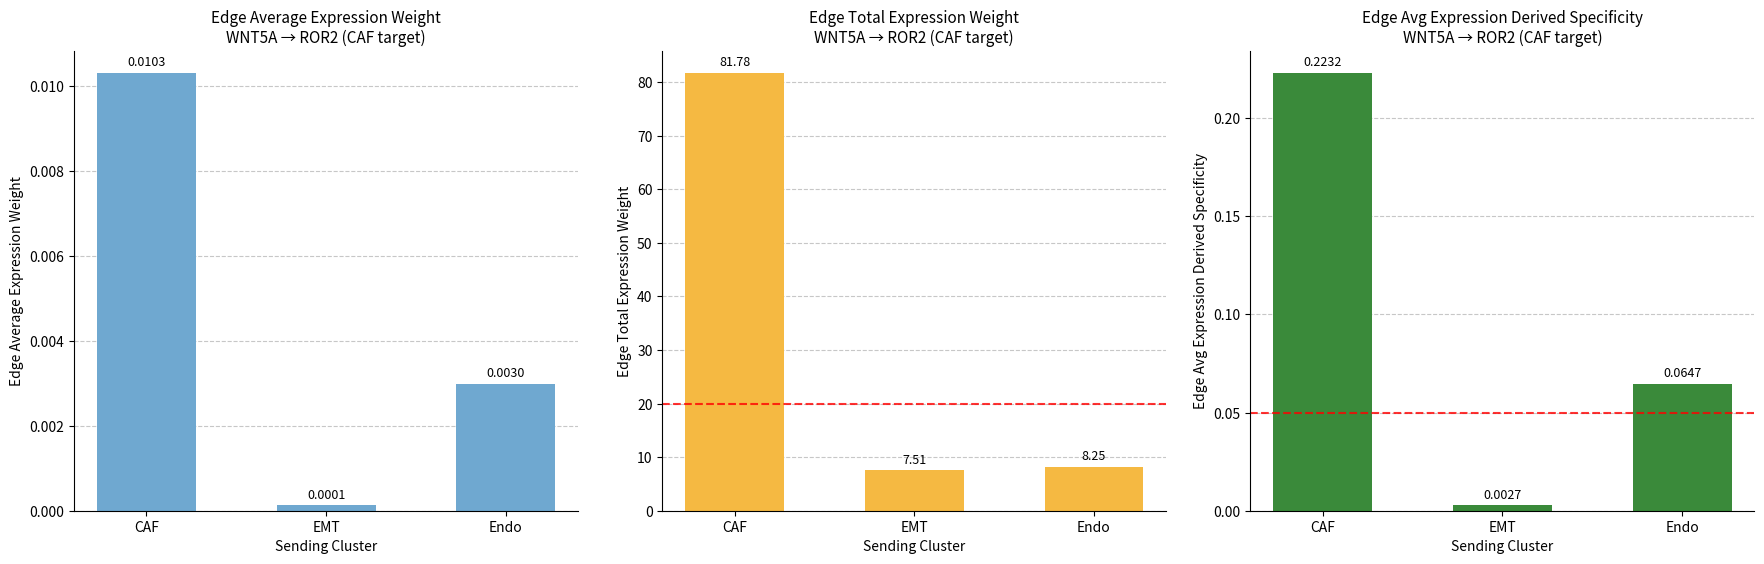

At how many categories does at least one series exceed 24?

1